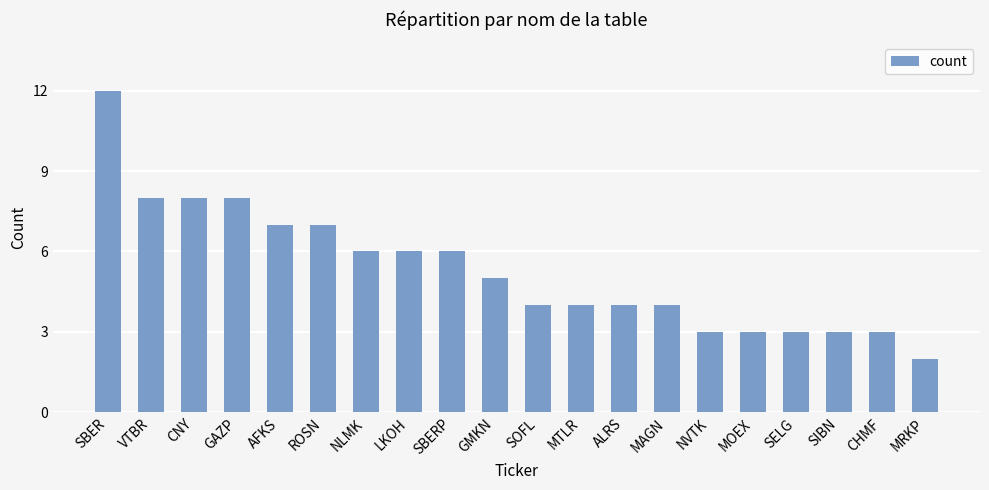

What is the sum of all values?

106